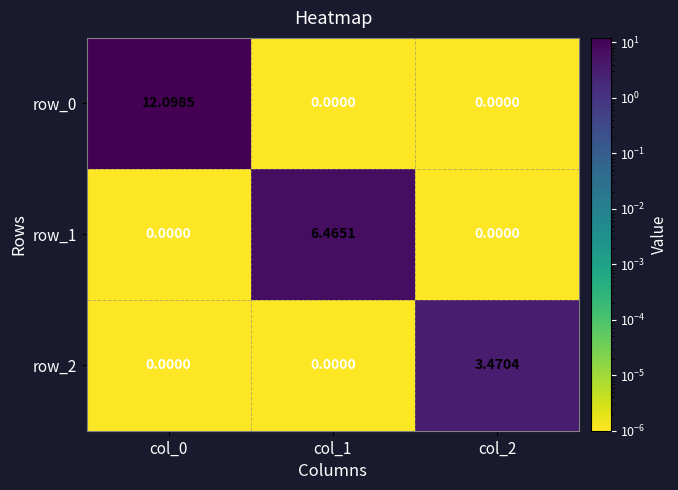

True or false: row_1 has a value of 0.0 at col_2.

True